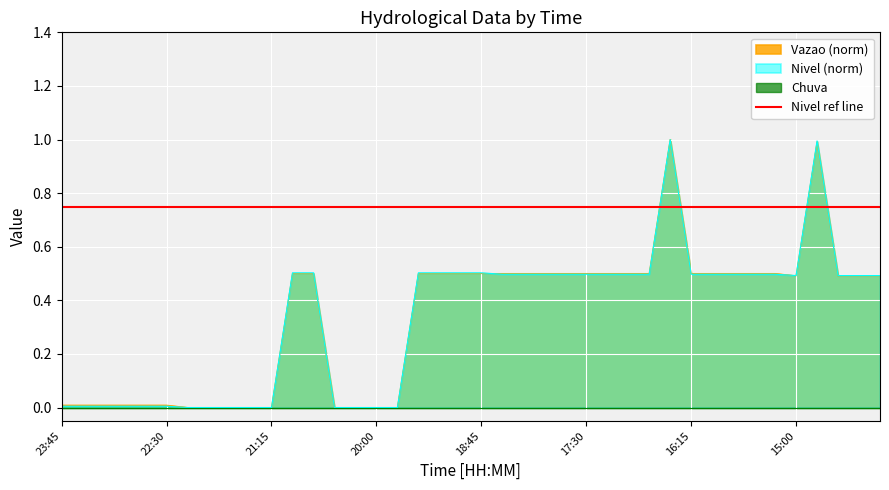

Which series ends up on top after the final intersection of Vazao and Nivel?

Nivel